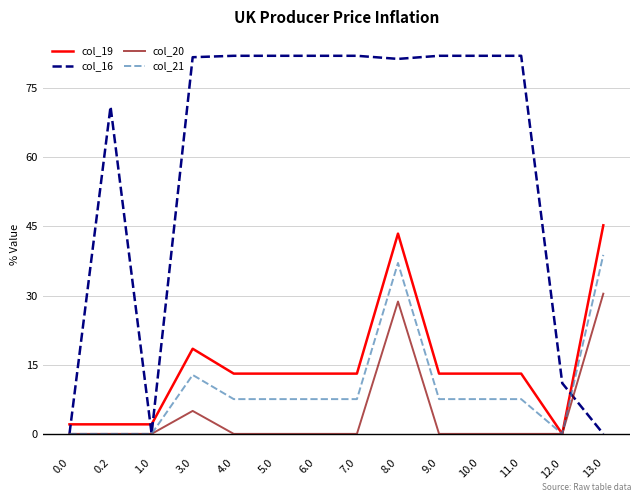

Does the chart have visible grid lines?

Yes